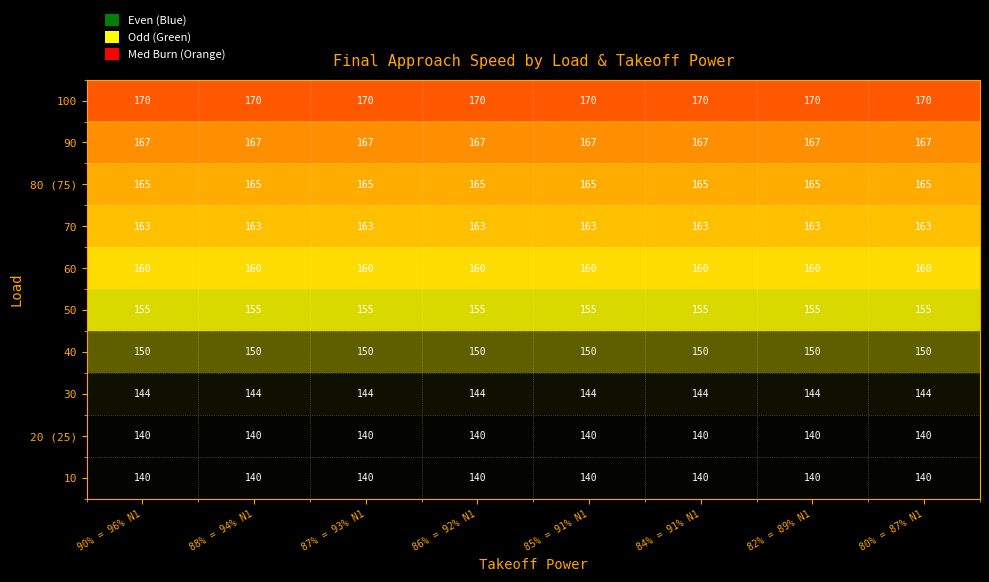

True or false: 60 has a value of 160 at 82% = 89% N1.

True